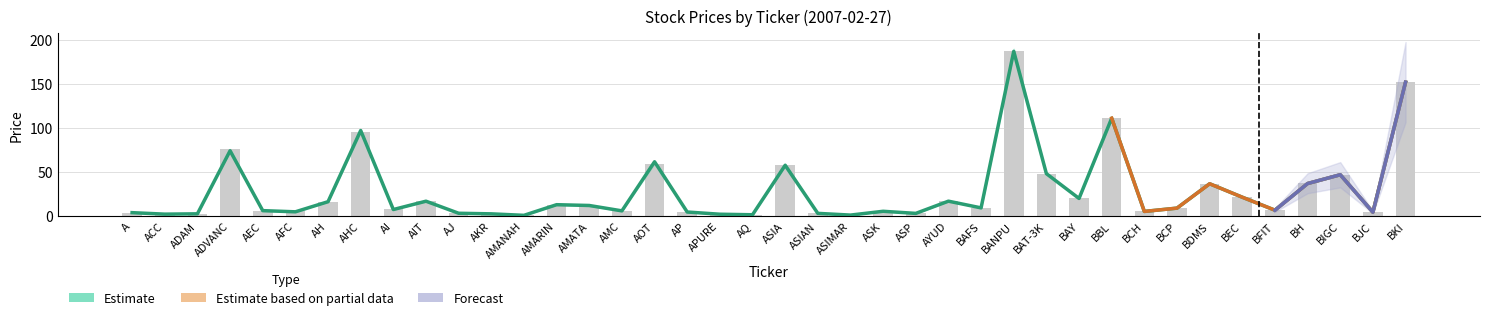

Where is high nearest to the value 93?

AHC